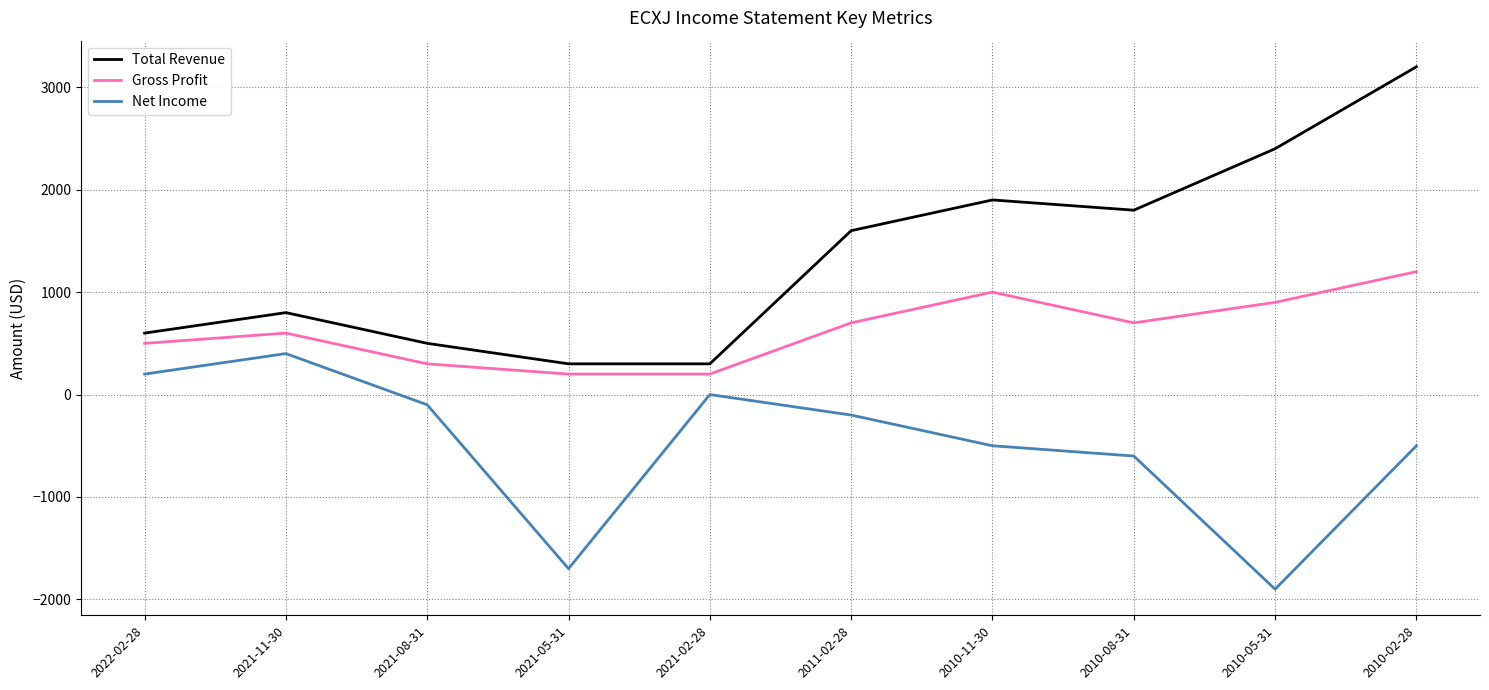

The value of Net Income at 2021-02-28 is -1022. True or false?

False